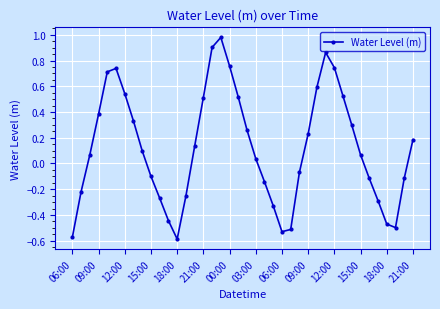

How many points are lower than both their immediate neighbors (excluding endpoints)?

3